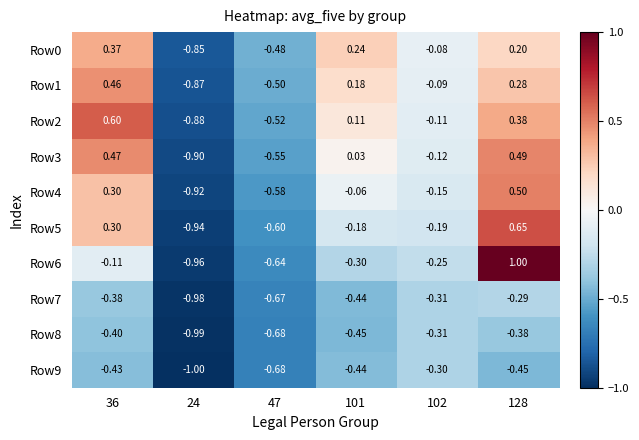

Is the value of Row4 at 101 greater than the value of Row8 at 24?

Yes